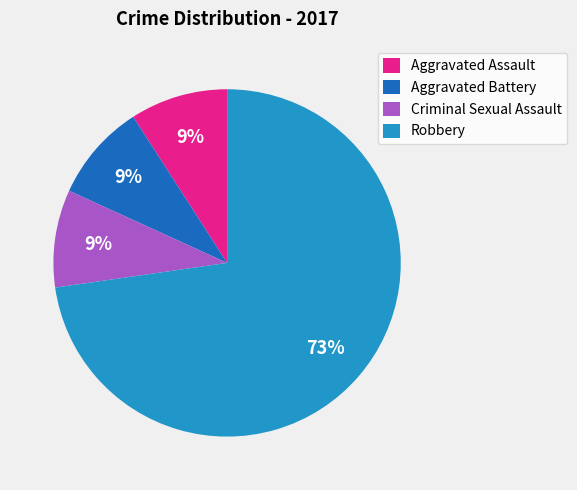

What is the ratio of the value at Criminal Sexual Assault to the value at Aggravated Battery?

1.0